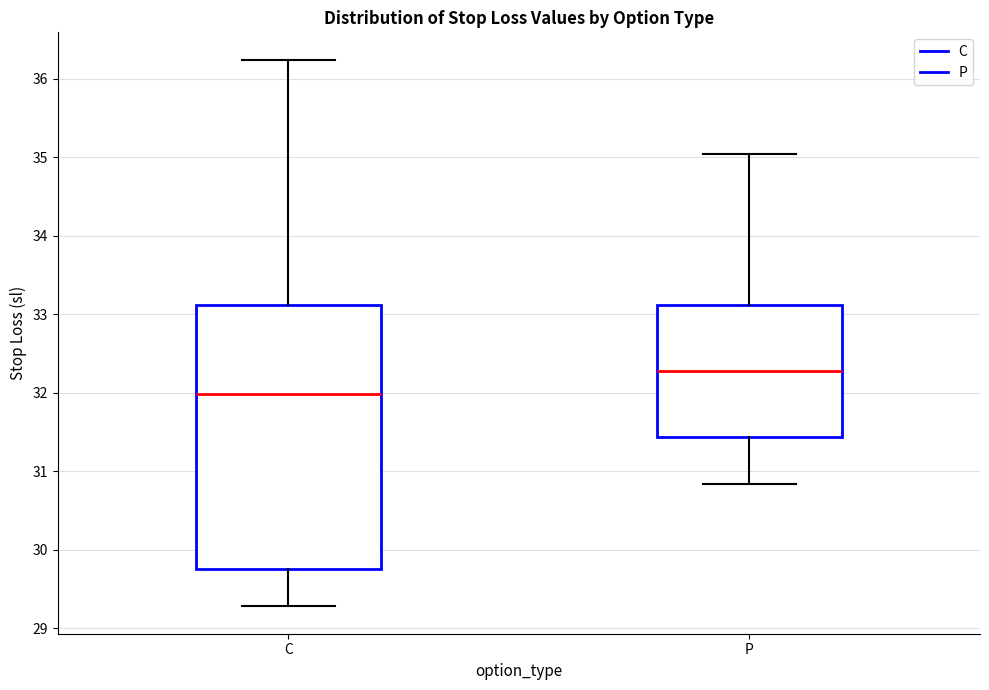

Reading left to right, read every box against the y-axis: the position of its median line, the range the box covers, and the ends of its whiskers. The values are not printed on the chart, so give them approximately, as read against the axis.

C: median 32.0, box 29.8 to 33.1, whiskers 29.3 to 36.2
P: median 32.3, box 31.4 to 33.1, whiskers 30.8 to 35.0